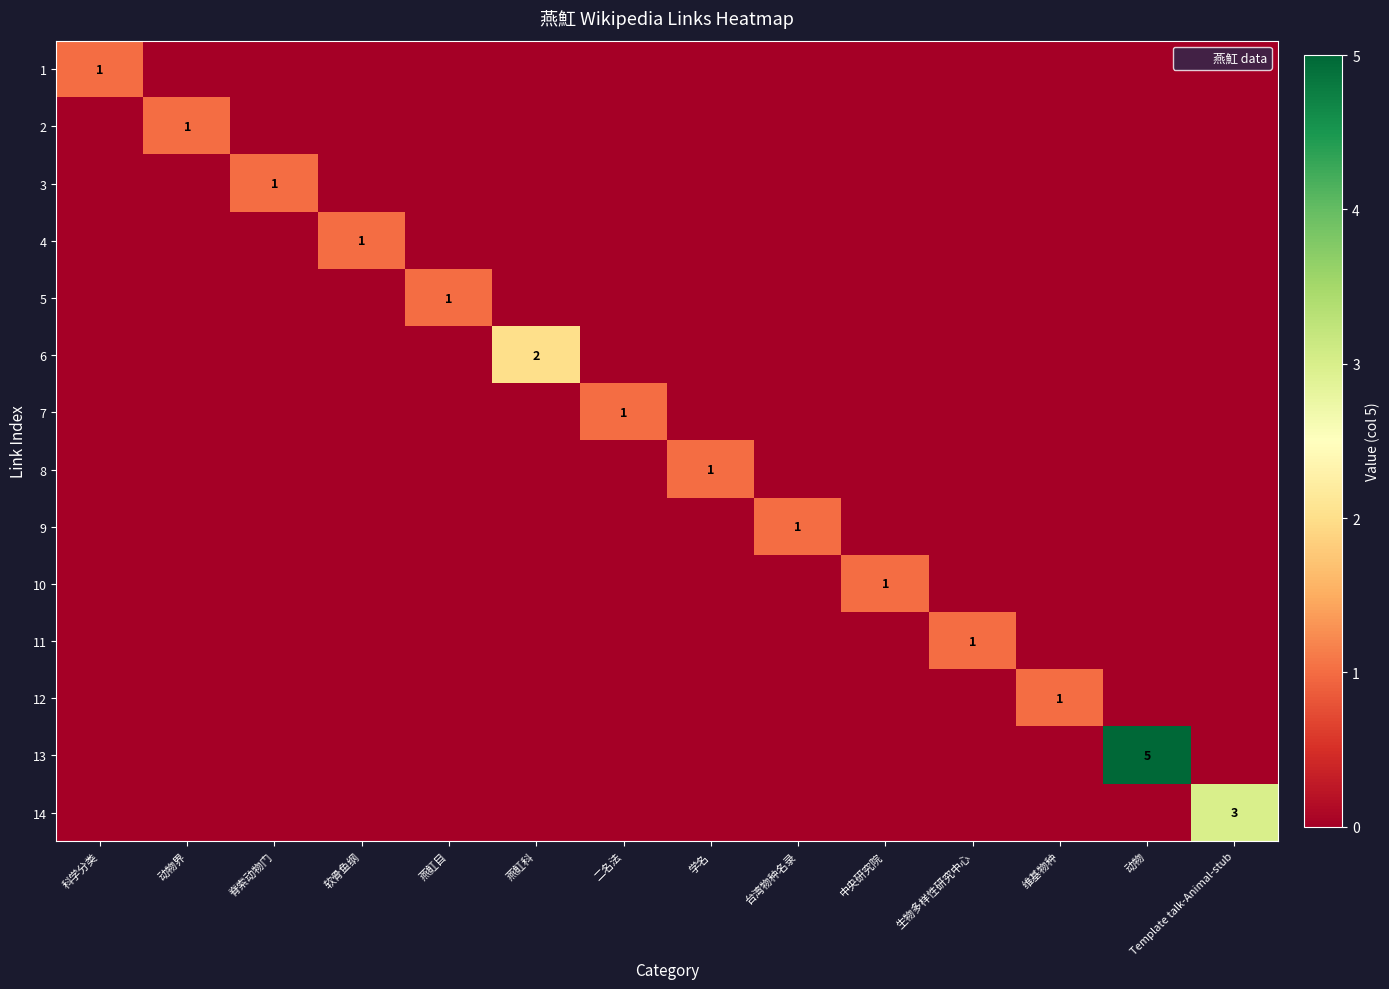

Where is 14 nearest to the value 1?

科学分类